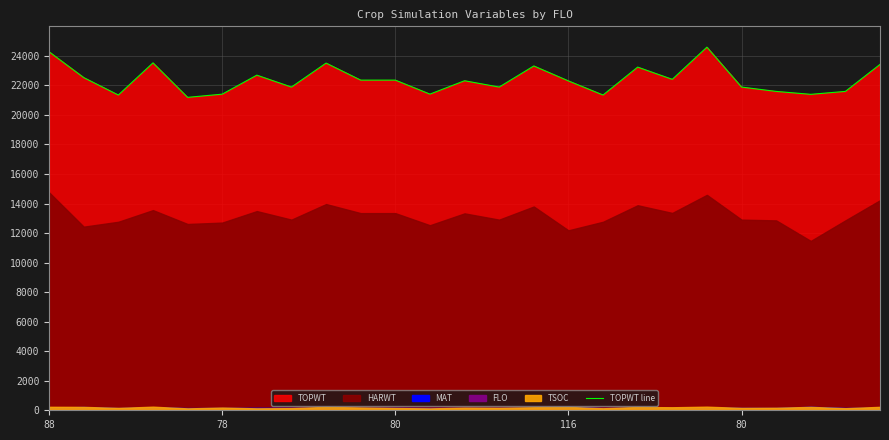

How many data points are less than 22315?

12